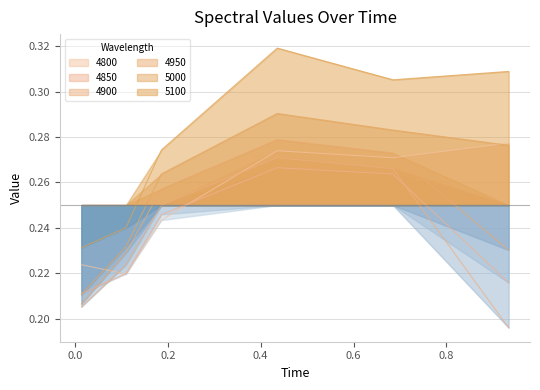

Reading left to right, what are all the values shown in this chart?

4800: 0.2	0.2	0.2	0.3	0.3	0.3
4850: 0.2	0.2	0.2	0.3	0.3	0.2
4900: 0.2	0.2	0.3	0.3	0.3	0.2
4950: 0.2	0.2	0.3	0.3	0.3	0.2
5000: 0.2	0.2	0.3	0.3	0.3	0.3
5100: 0.2	0.2	0.3	0.3	0.3	0.3